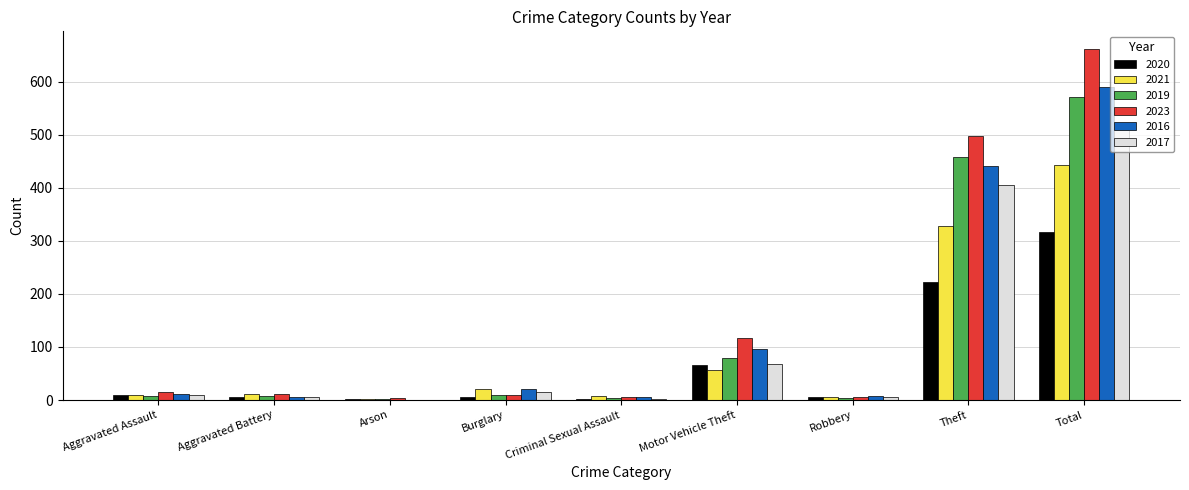

What is the difference between the 2020 values at Theft and Arson?

222